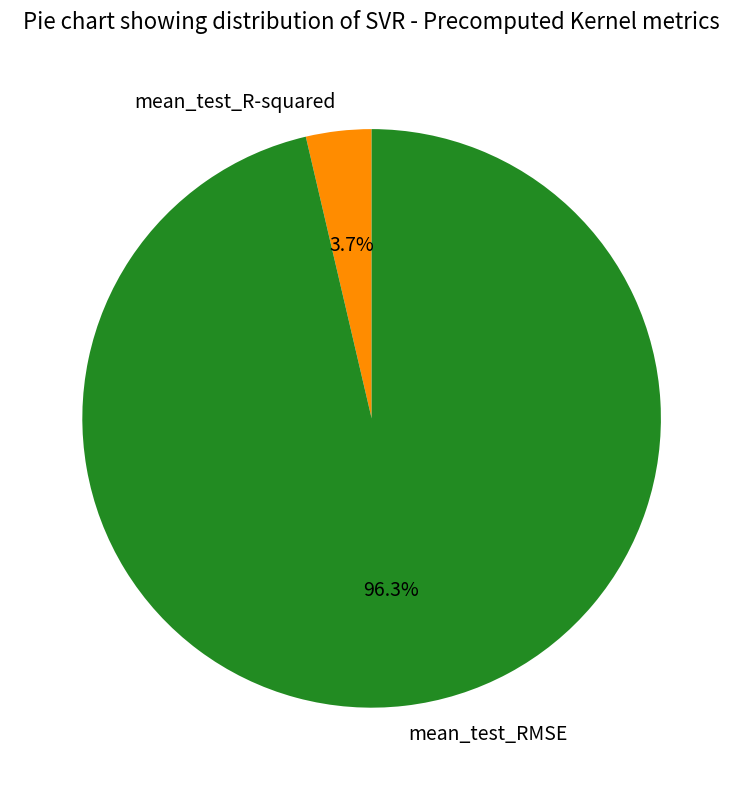

True or false: mean_test_R-squared accounts for 13% of the total.

False